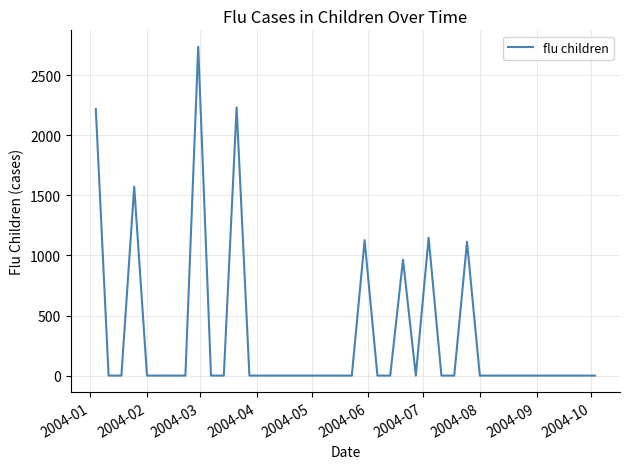

True or false: there are more than 1 points higher than both neighbors.

True